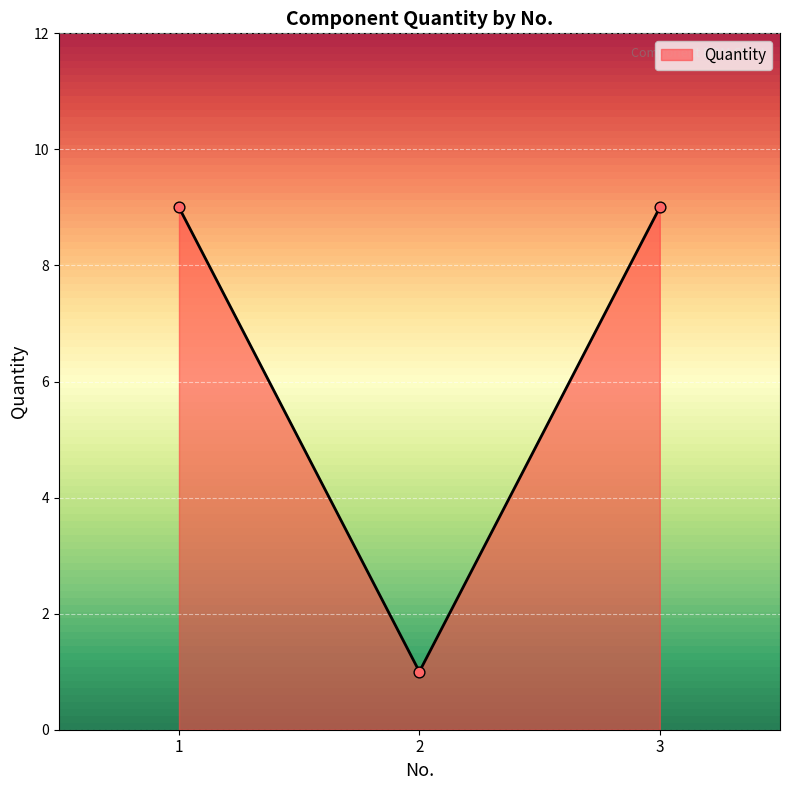

What is the ratio of the value at 3 to the value at 1?

1.0